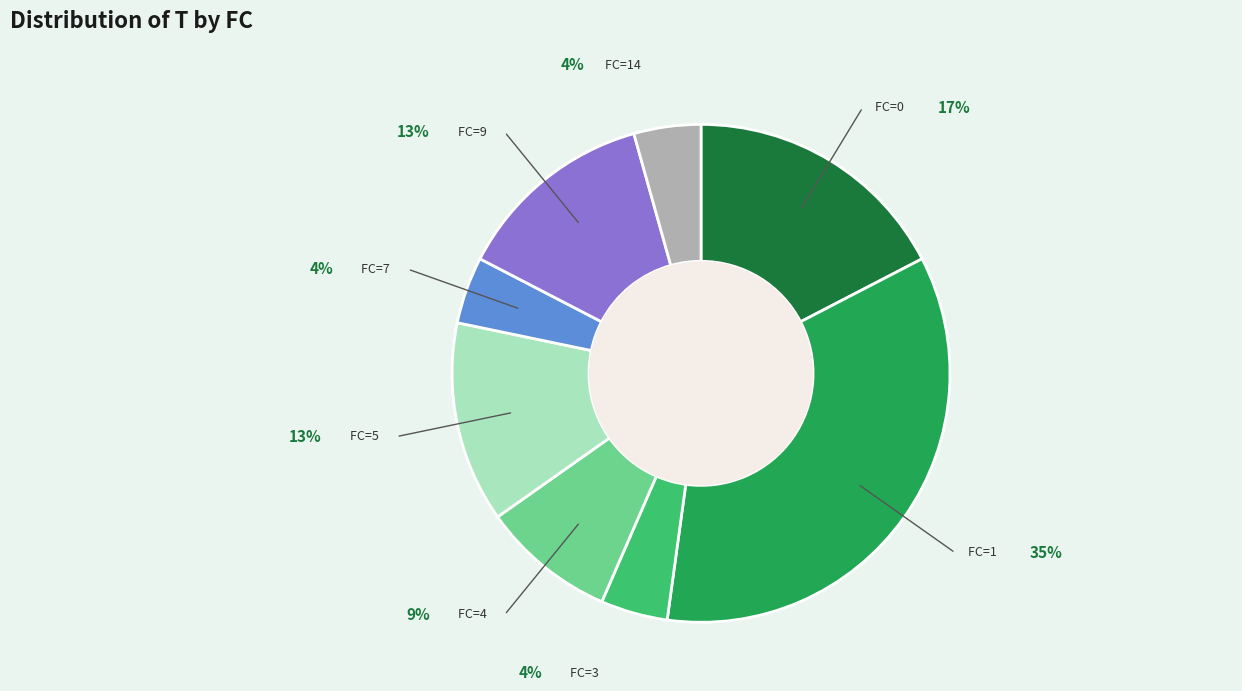

Is there a majority slice in this chart?

No